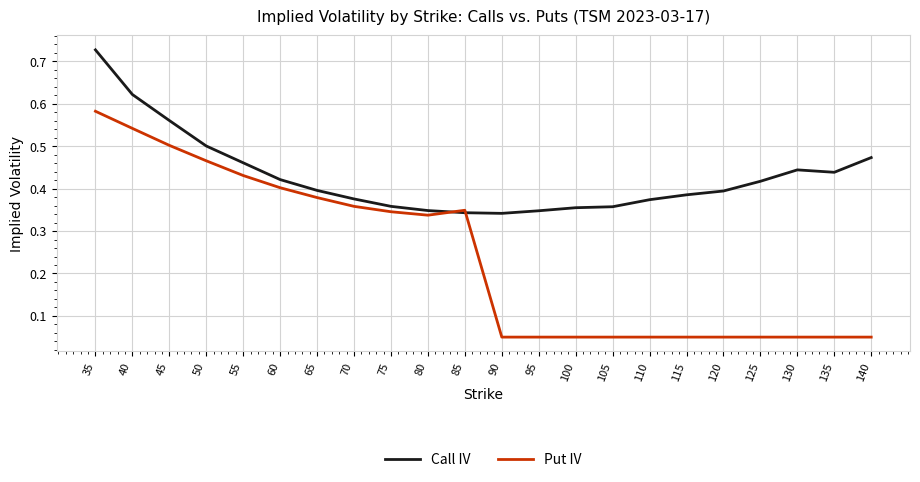

What are all the series names shown in the legend?

Call IV, Put IV